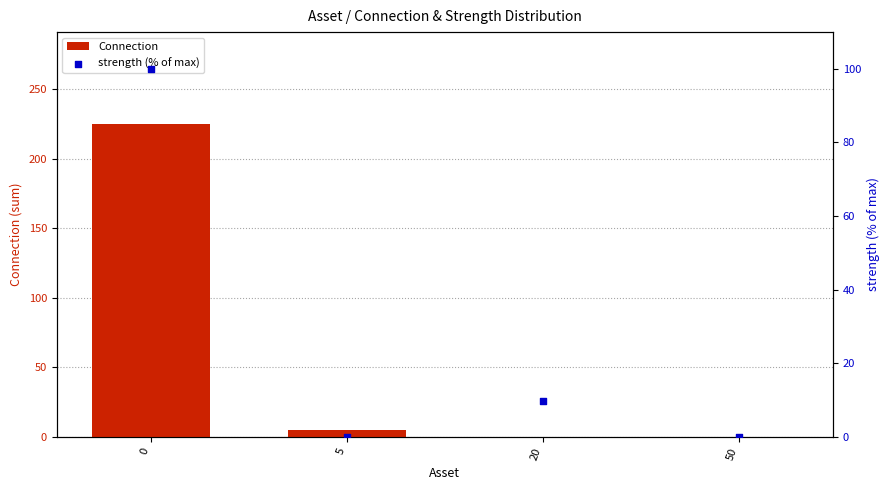

Is the value of strength (% of max) at 5 greater than the value of Connection at 0?

No